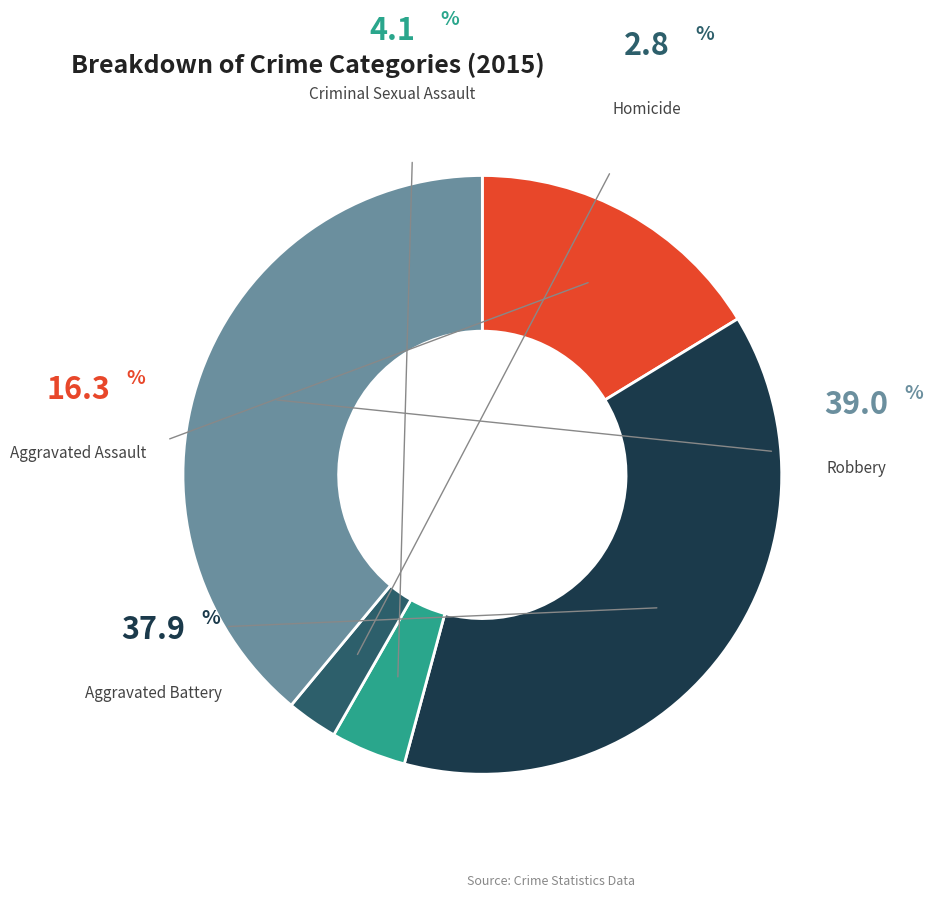

How many slices are in this pie chart?

5